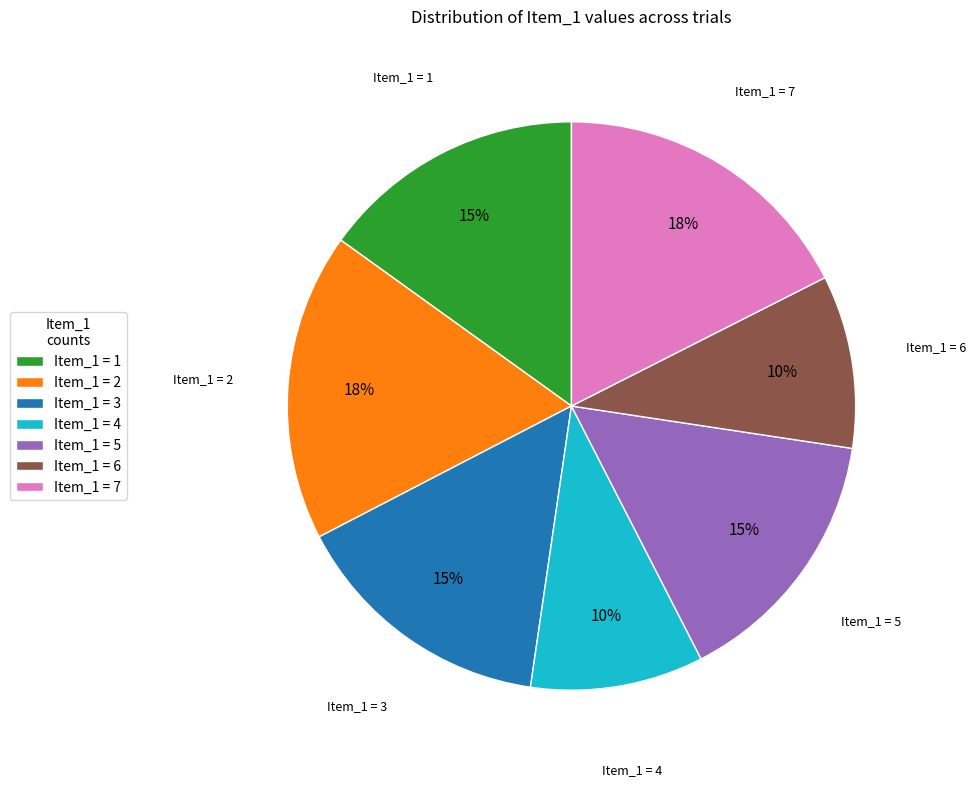

Is it true that Item_1 = 5 is 23% of the pie?

False